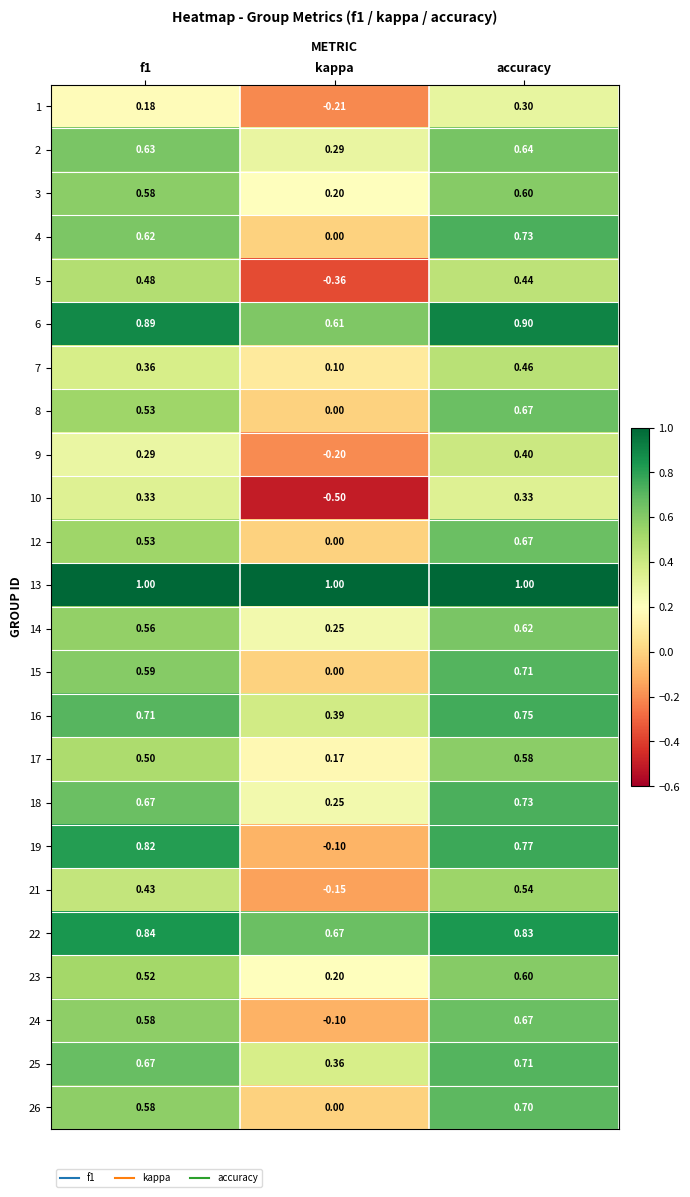

At which category is the sum across all series the highest?

accuracy